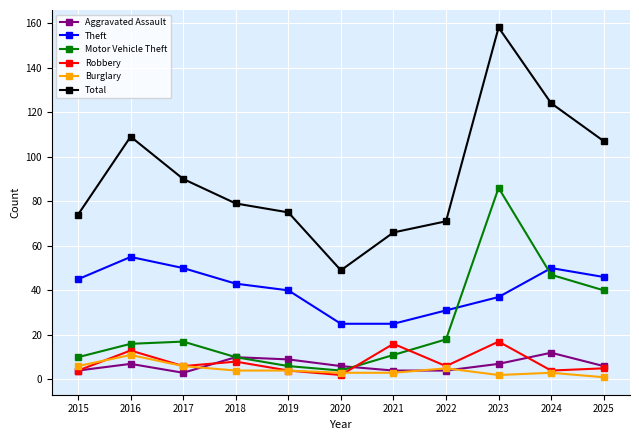

Which series changed the most between 2019 and 2025?

Motor Vehicle Theft